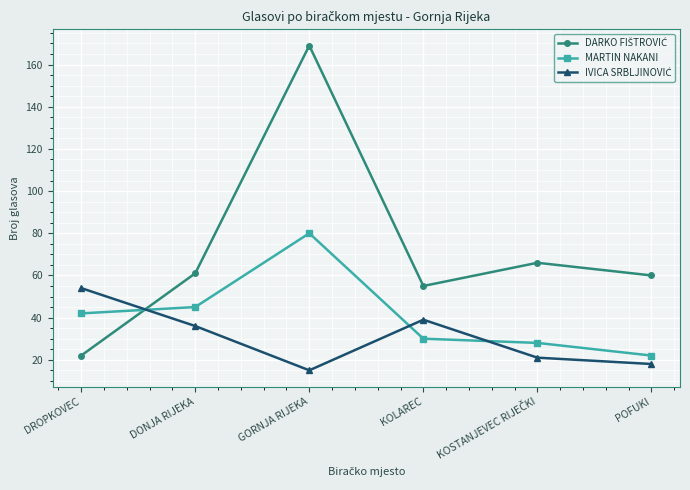

What is the value of the MARTIN NAKANI point at the 3rd from the left?

80